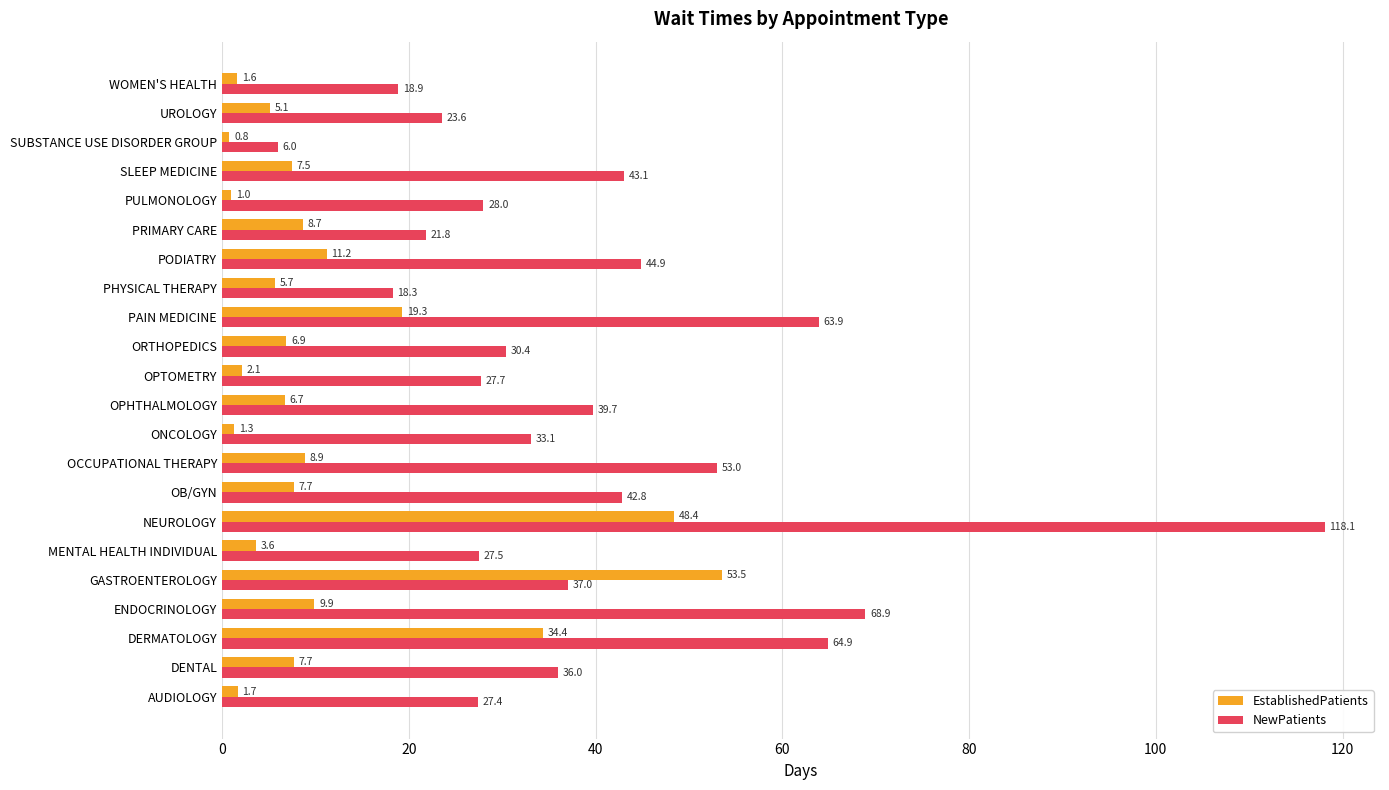

Which series changed the most between OB/GYN and UROLOGY?

NewPatients